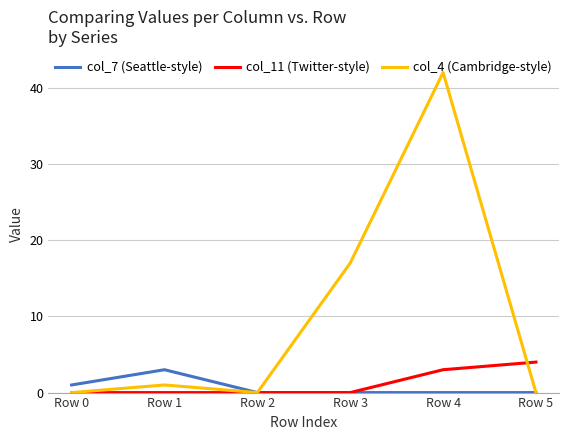

The value of col_7 (Seattle-style) at Row 3 is 0. True or false?

True